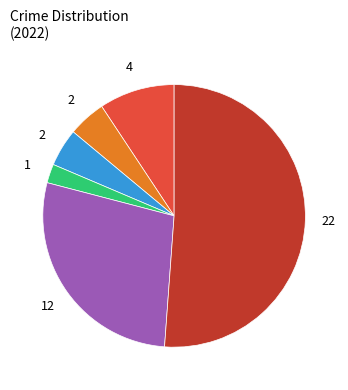

Is there a majority slice in this chart?

Yes